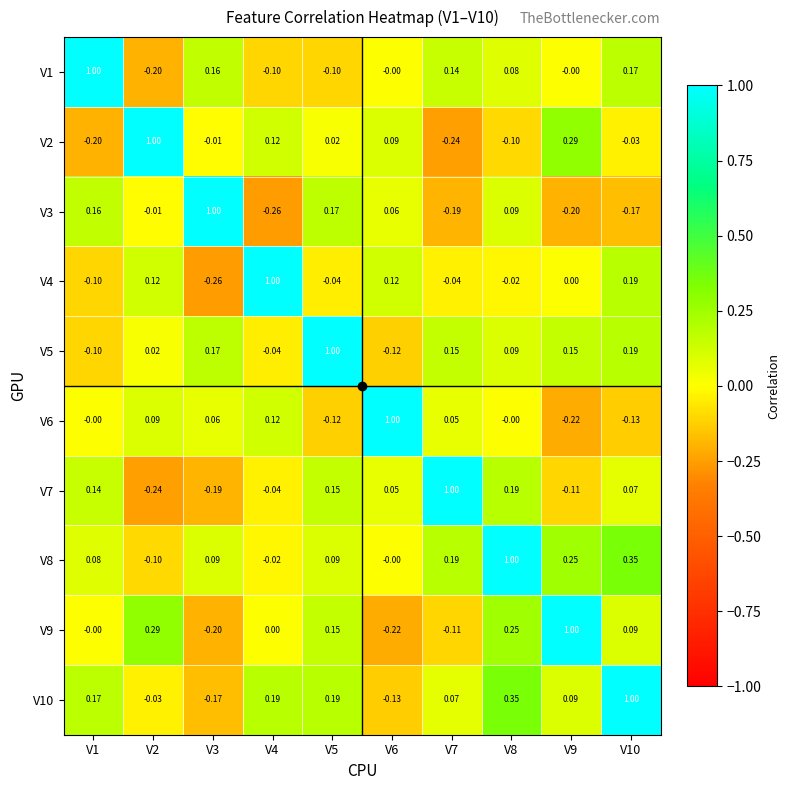

How many data points in V5 are less than 0?

3